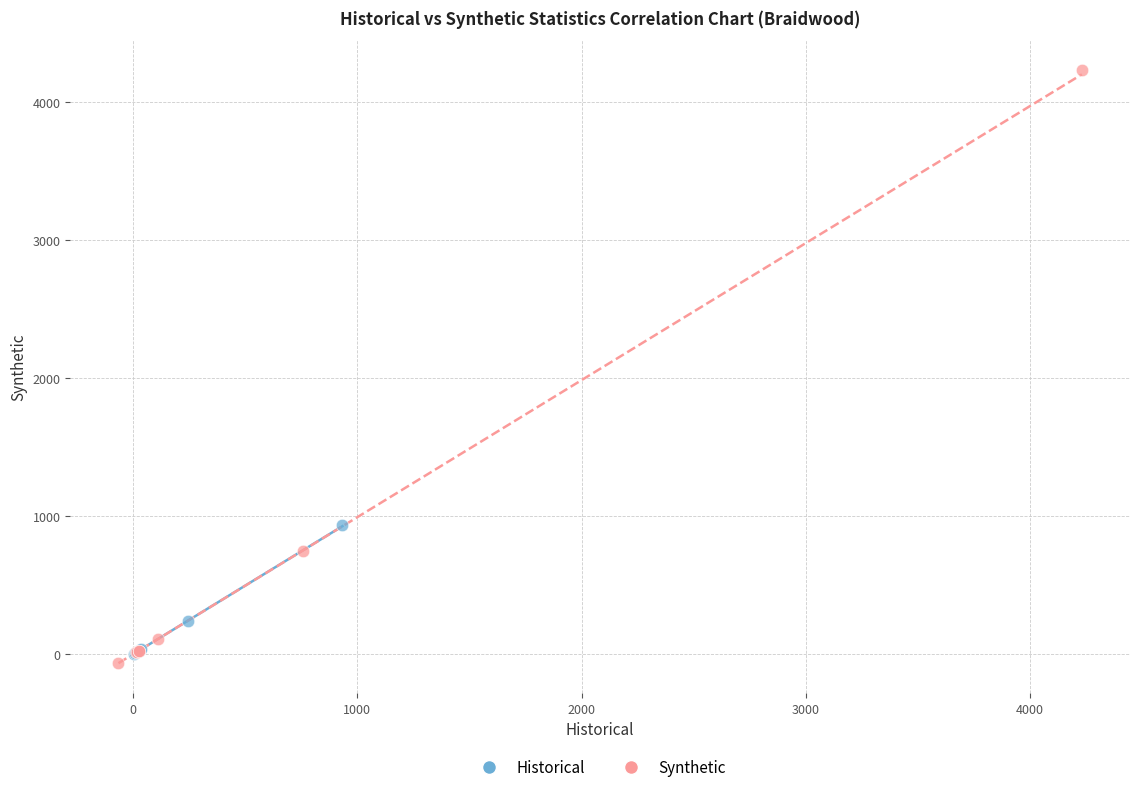

Which series reaches the maximum Y coordinate?

Synthetic